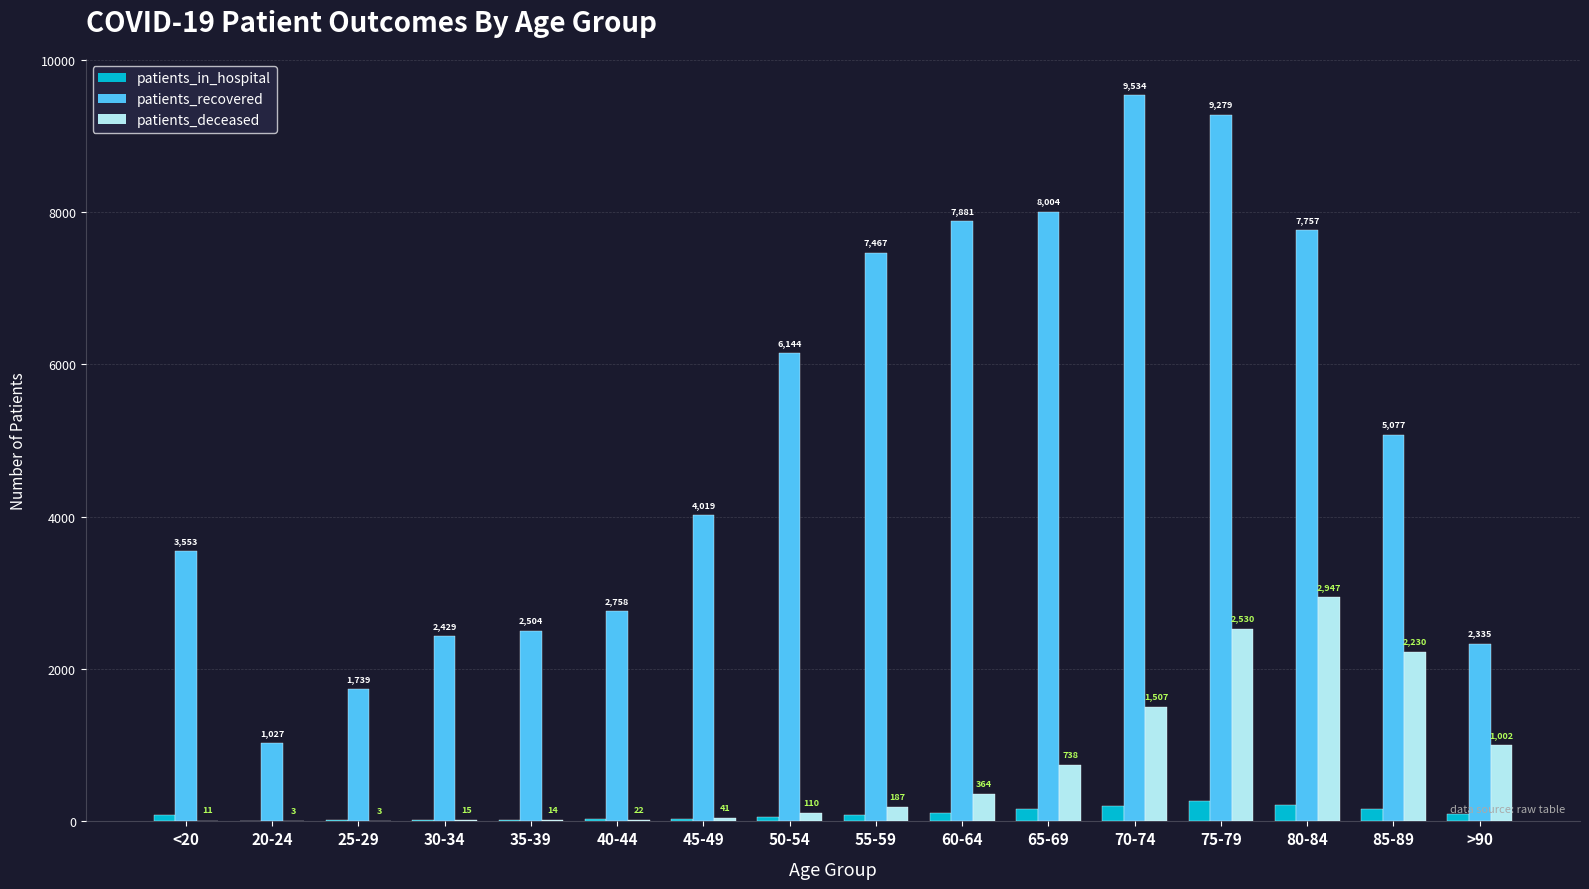

Where does the patients_recovered series first go above 5077?

50-54